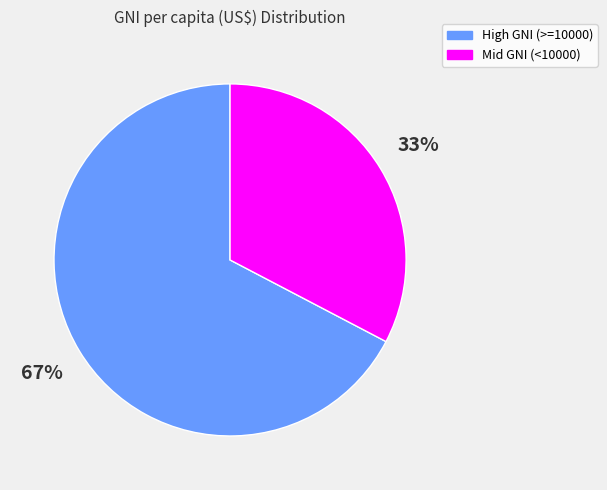

To the nearest percent, what is the average slice percentage?

50%